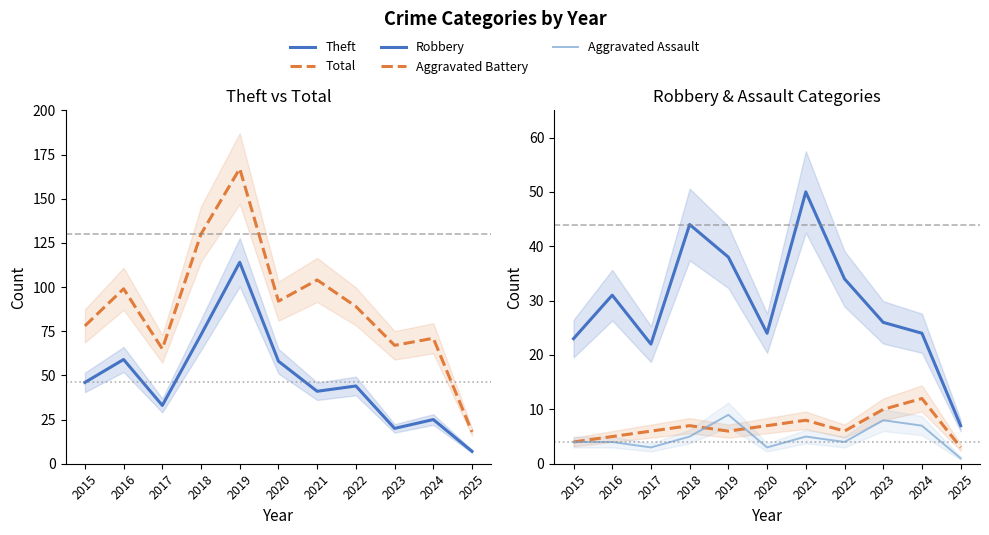

What is the difference between the maximum and minimum values in the Theft series?

107